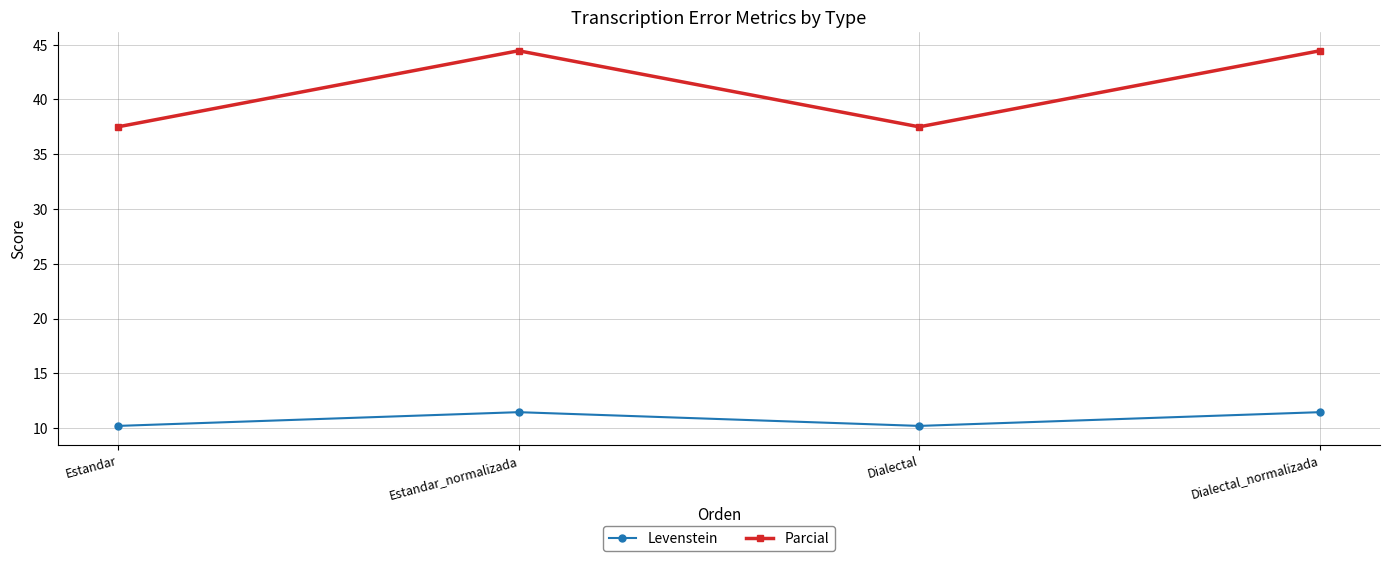

What is the maximum value shown in the chart?

44.4